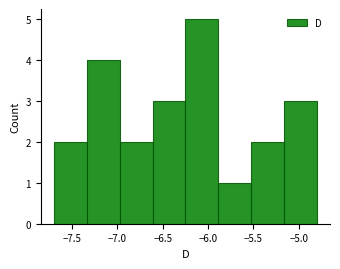

Reading left to right, list every bar in this chart as the range it spans on the x-axis followed by its height. Neither the bar edges nor the heights are printed on the chart, so give them approximately, as read against the axes.

-7.70 to -7.35: 2
-7.35 to -6.95: 4
-6.95 to -6.60: 2
-6.60 to -6.25: 3
-6.25 to -5.90: 5
-5.90 to -5.50: 1
-5.50 to -5.15: 2
-5.15 to -4.80: 3